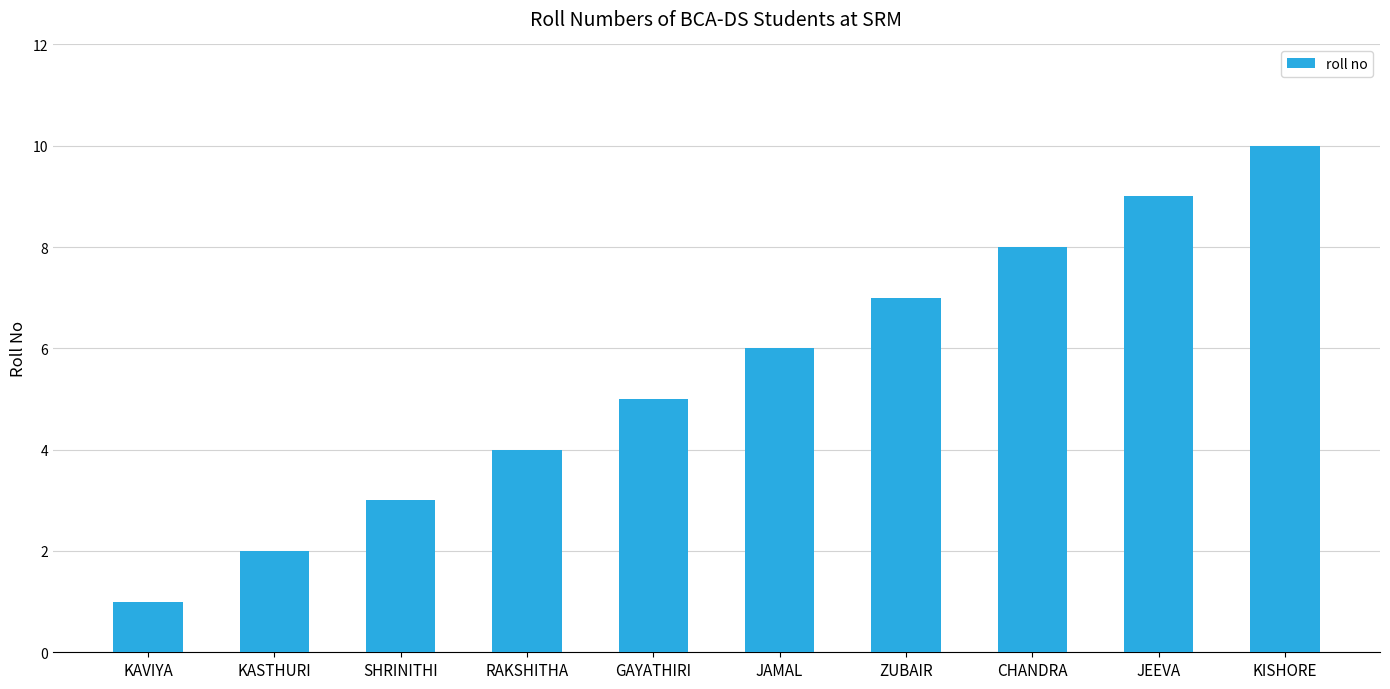

What is the greatest value displayed?

10